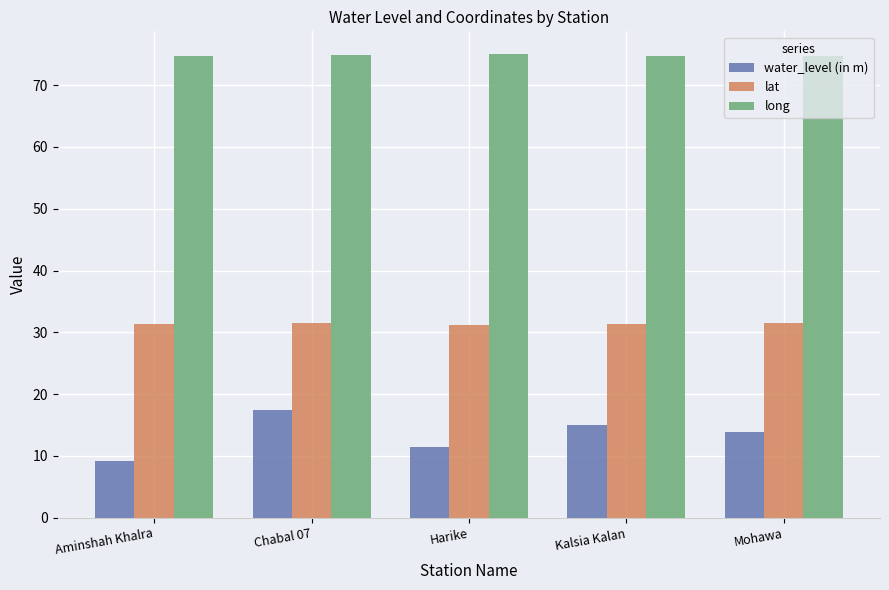

The lat series shows 31.3 at Kalsia Kalan. True or false?

True